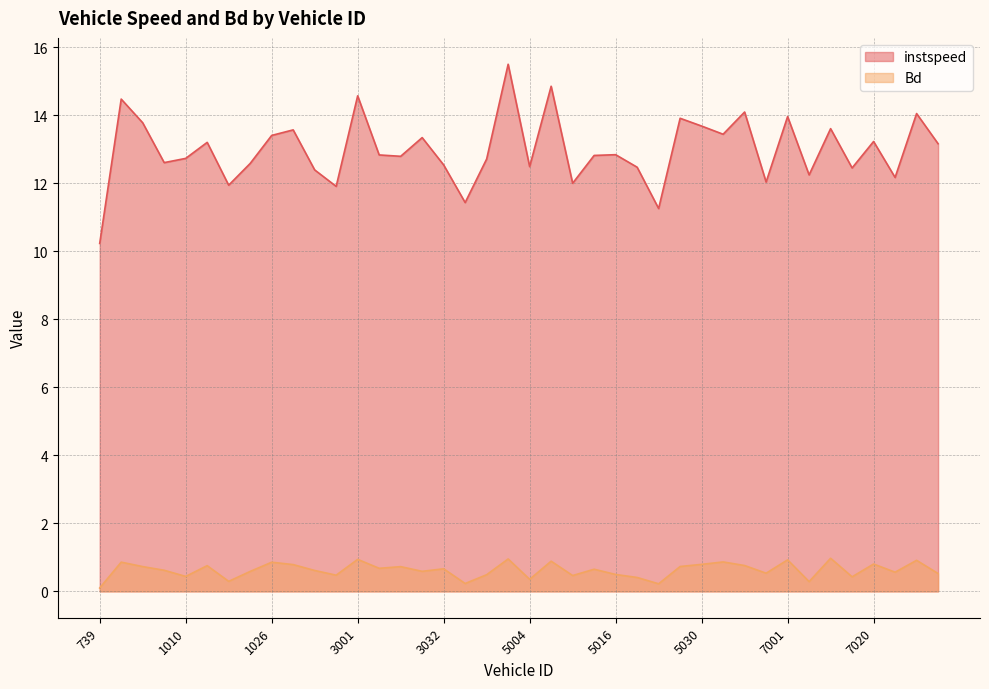

Read the instspeed value at 7000.0.

12.0